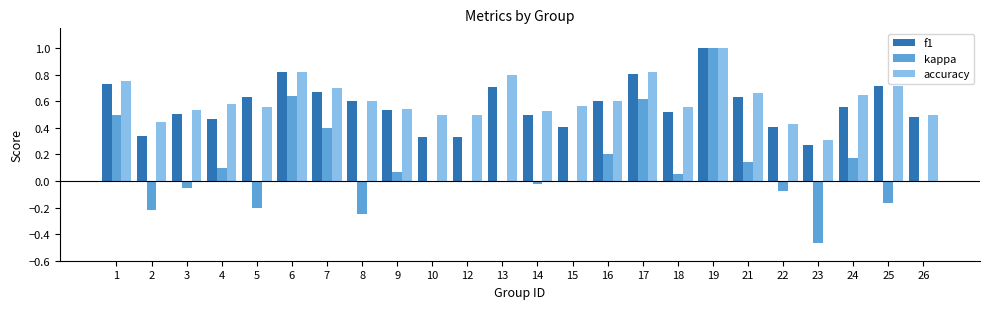

What is the maximum value for accuracy?

1.0